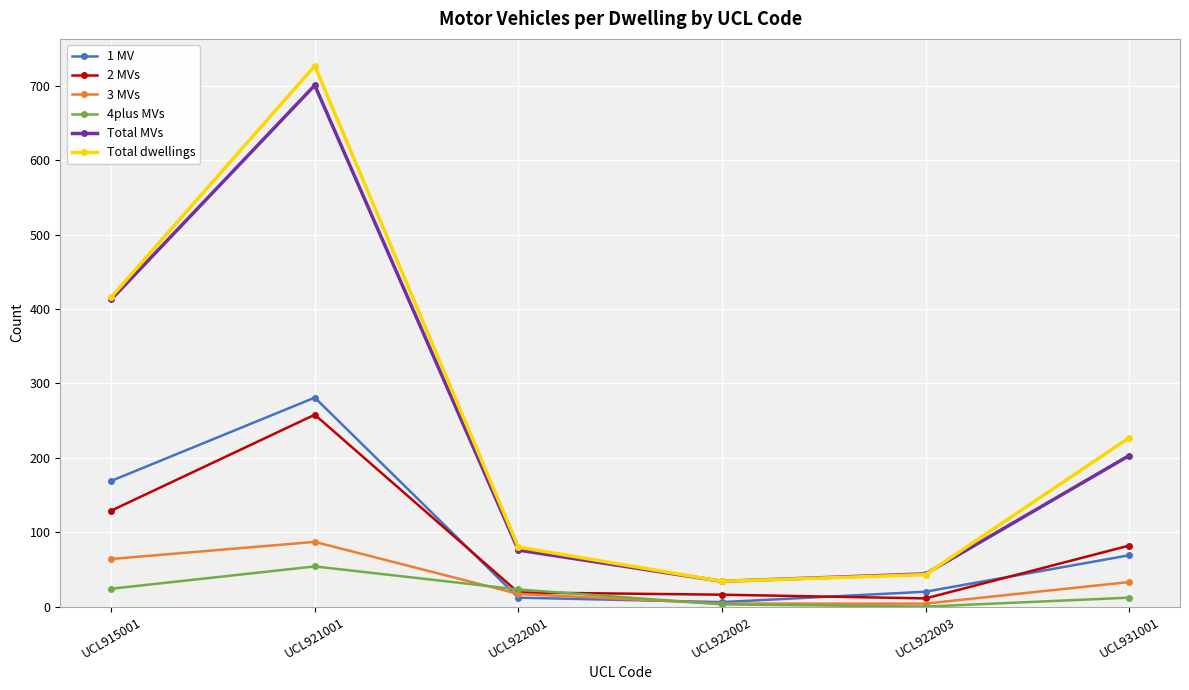

What is the value of the Total MVs point at the 6th from the left?

203